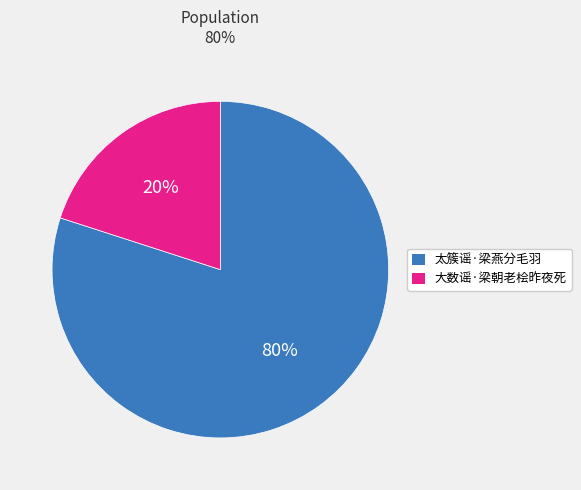

To the nearest percent, what is the average slice percentage?

50%